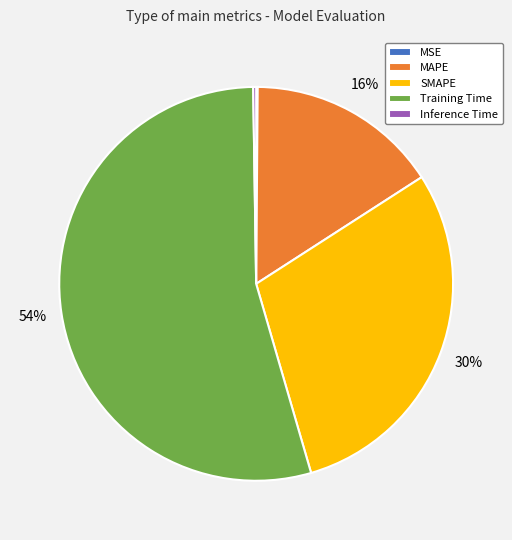

Is it true that SMAPE is 30% of the pie?

True